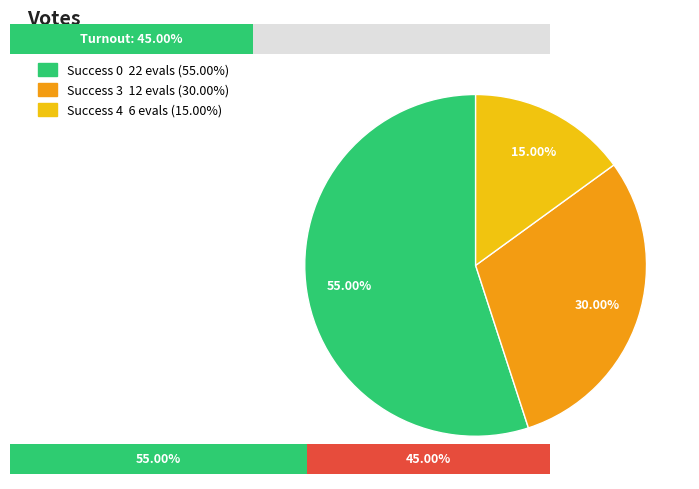

The 0 slice represents 55% of the pie. True or false?

True